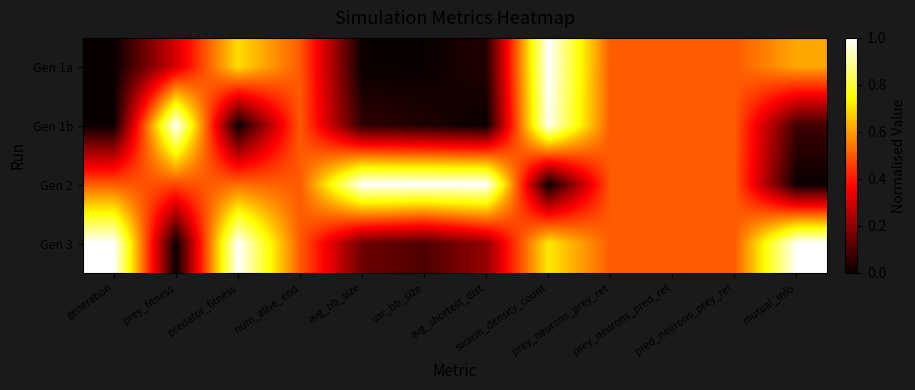

Reading left to right, what are all the values shown in this chart?

Gen 1a: generation=0.0	prey_fitness=0.3	predator_fitness=0.7	num_alive_end=0.5	avg_bb_size=0.0	var_bb_size=0.0	avg_shortest_dist=0.0	swarm_density_count=1.0	prey_neurons_prey_ret=0.5	prey_neurons_pred_ret=0.5	pred_neurons_prey_ret=0.5	mutual_info=0.6
Gen 1b: generation=0.0	prey_fitness=1.0	predator_fitness=0.0	num_alive_end=0.5	avg_bb_size=0.1	var_bb_size=0.0	avg_shortest_dist=0.0	swarm_density_count=1.0	prey_neurons_prey_ret=0.5	prey_neurons_pred_ret=0.5	pred_neurons_prey_ret=0.5	mutual_info=0.1
Gen 2: generation=0.5	prey_fitness=0.5	predator_fitness=0.5	num_alive_end=0.5	avg_bb_size=1.0	var_bb_size=1.0	avg_shortest_dist=1.0	swarm_density_count=0.0	prey_neurons_prey_ret=0.5	prey_neurons_pred_ret=0.5	pred_neurons_prey_ret=0.5	mutual_info=0.0
Gen 3: generation=1.0	prey_fitness=0.0	predator_fitness=1.0	num_alive_end=0.5	avg_bb_size=0.1	var_bb_size=0.1	avg_shortest_dist=0.2	swarm_density_count=0.7	prey_neurons_prey_ret=0.5	prey_neurons_pred_ret=0.5	pred_neurons_prey_ret=0.5	mutual_info=1.0